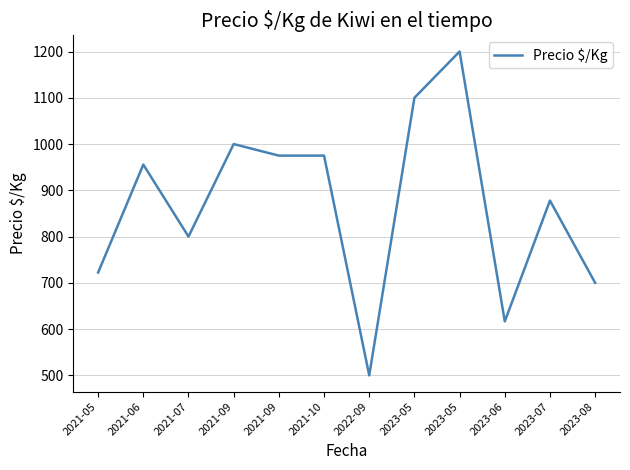

True or false: the data has more than 2 interior local peaks.

True